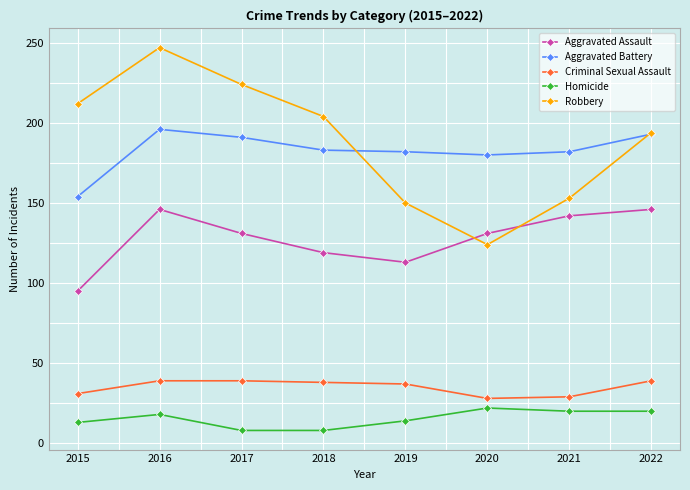

In Aggravated Assault, how many points are higher than both neighbors (excluding endpoints)?

1